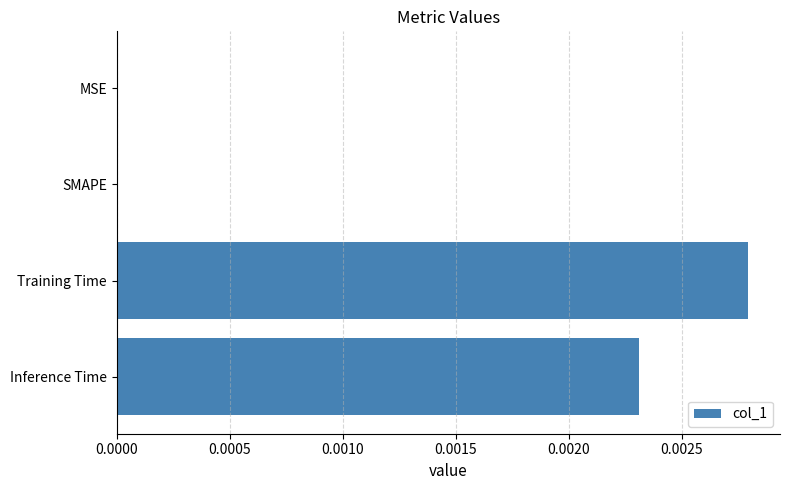

The chart shows a value of 0.0 at Training Time. True or false?

True